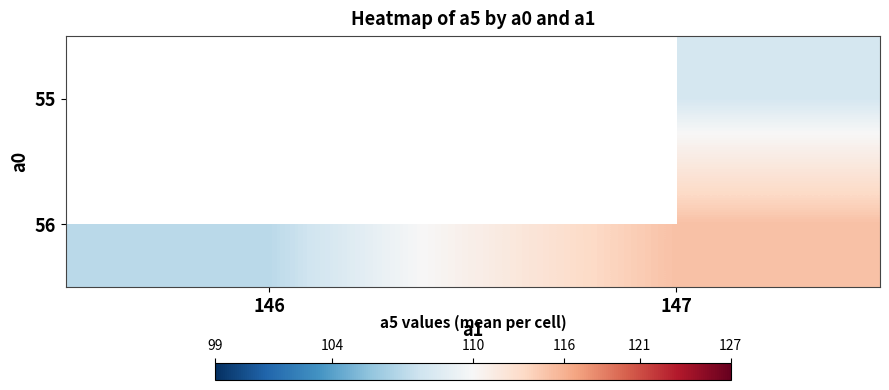

The 56 series shows 37.5 at 147. True or false?

False